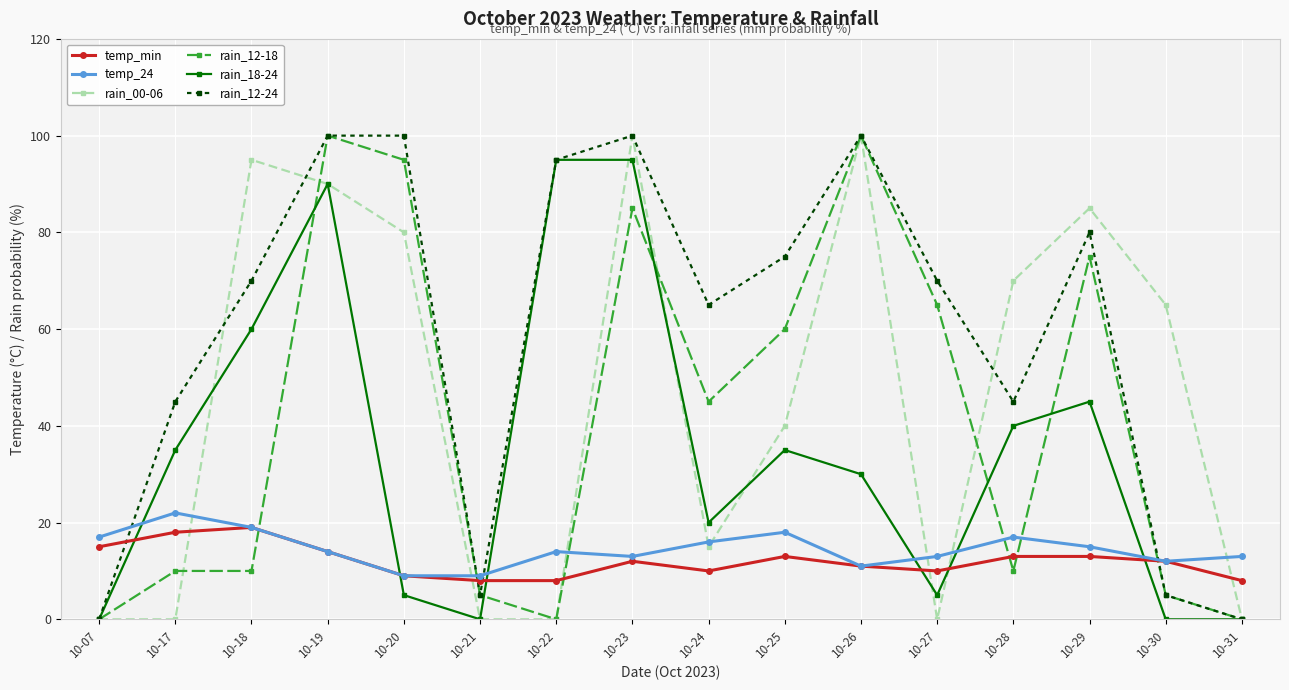

How many categories are shown in the chart?

16